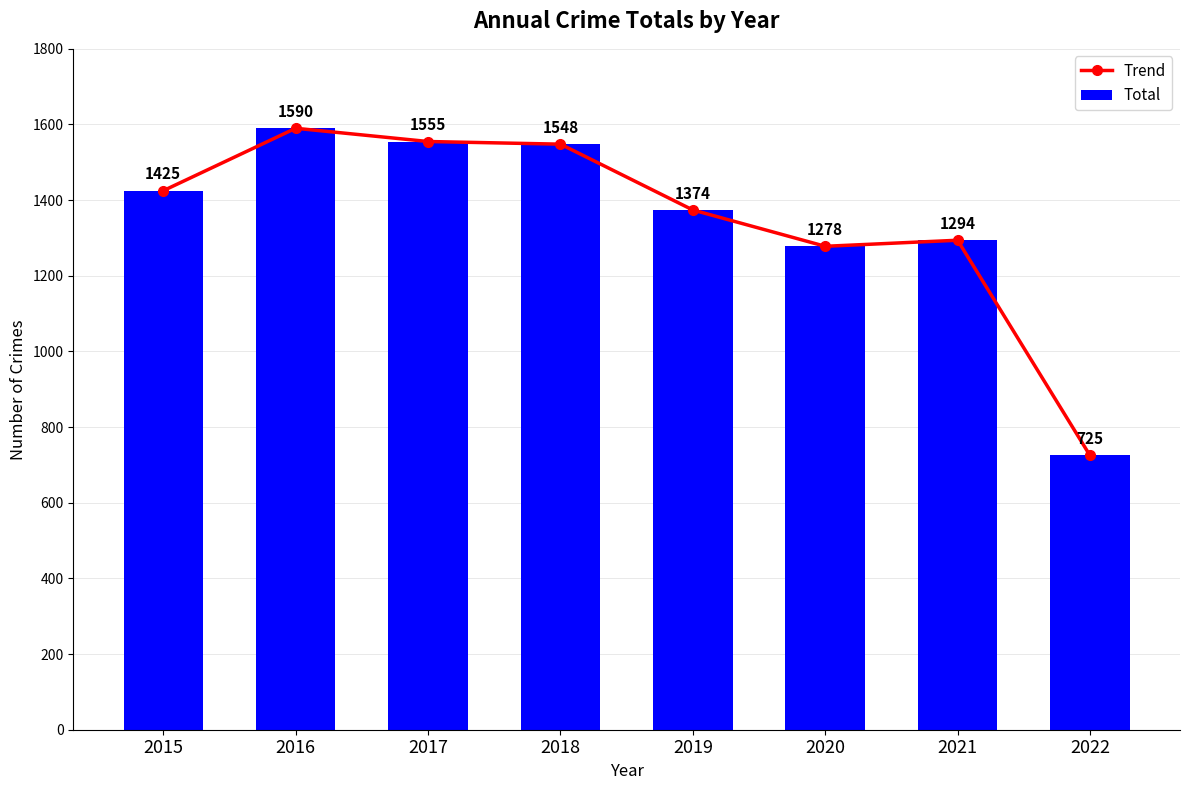

True or false: Trend has a value of 1294 at 2021.

True